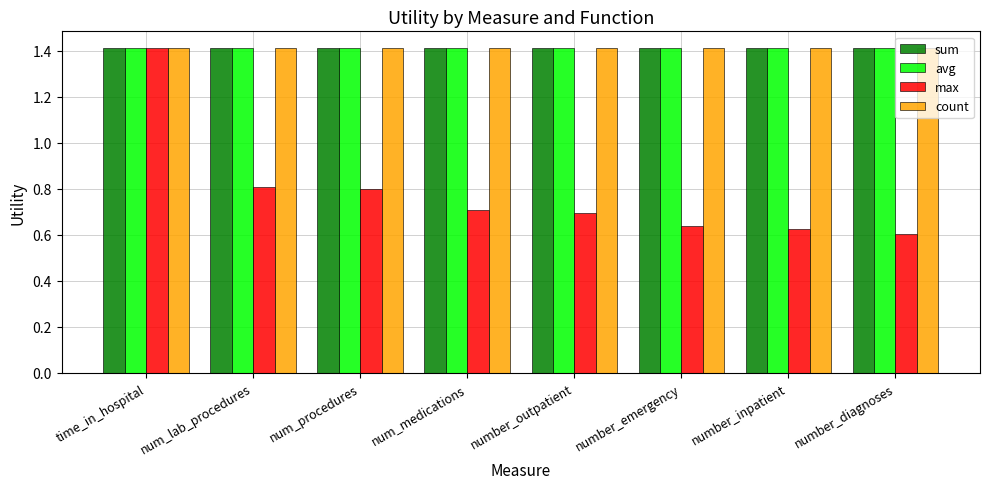

What is the approximate value of max at number_outpatient?

0.7